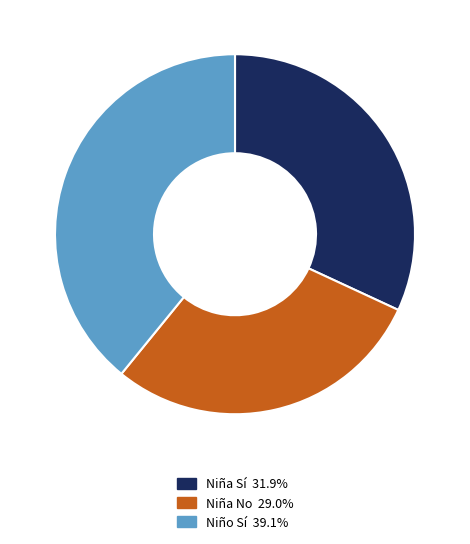

Does any single category account for the majority?

No